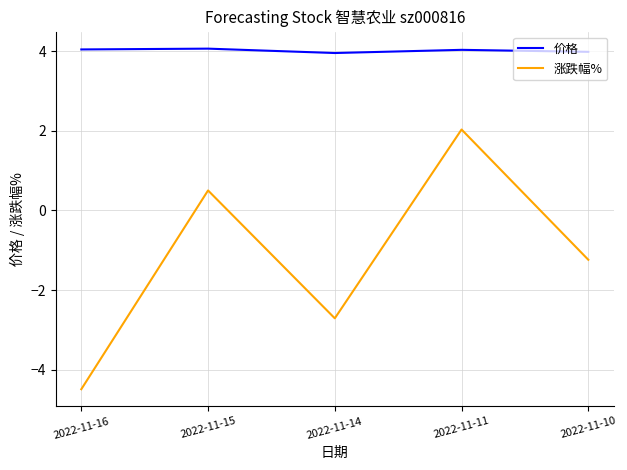

The 涨跌幅% series shows 0.5 at 2022-11-15. True or false?

True